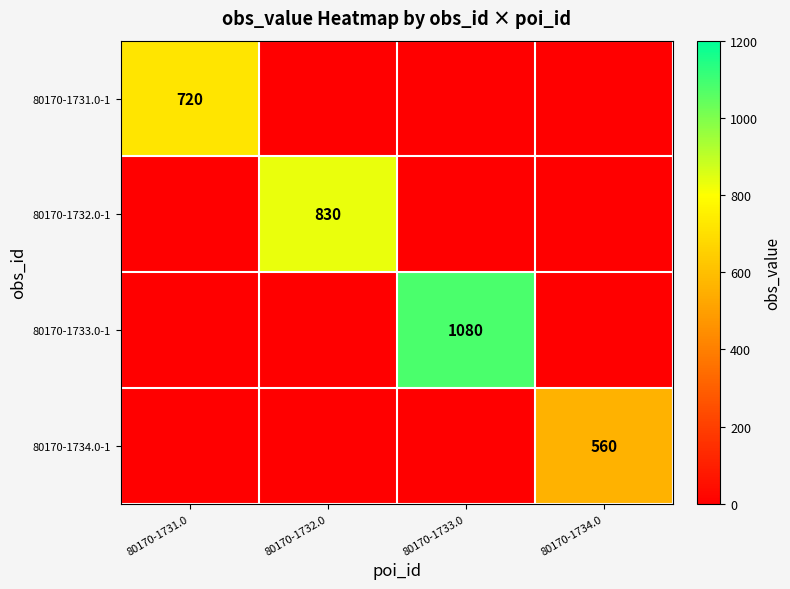

True or false: 80170-1732.0-1 has a value of 1106 at 80170-1732.0.

False